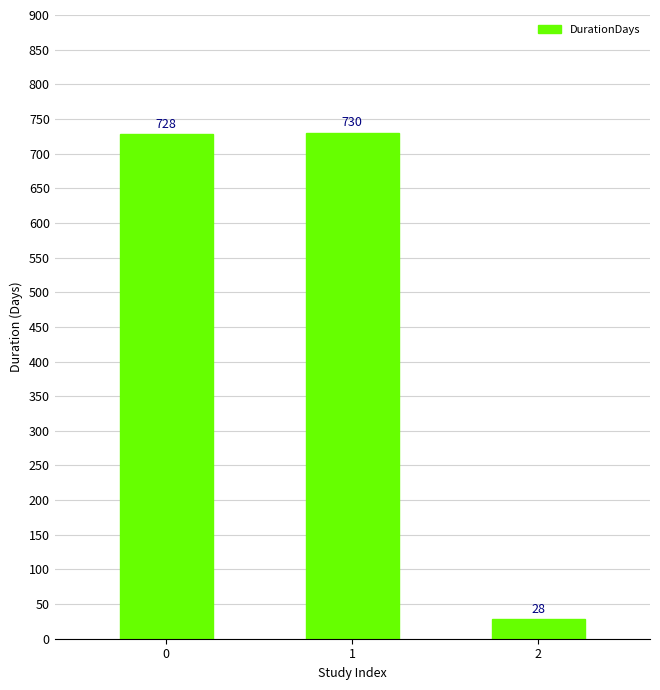

What is the value of the 1st bar from the left?

728